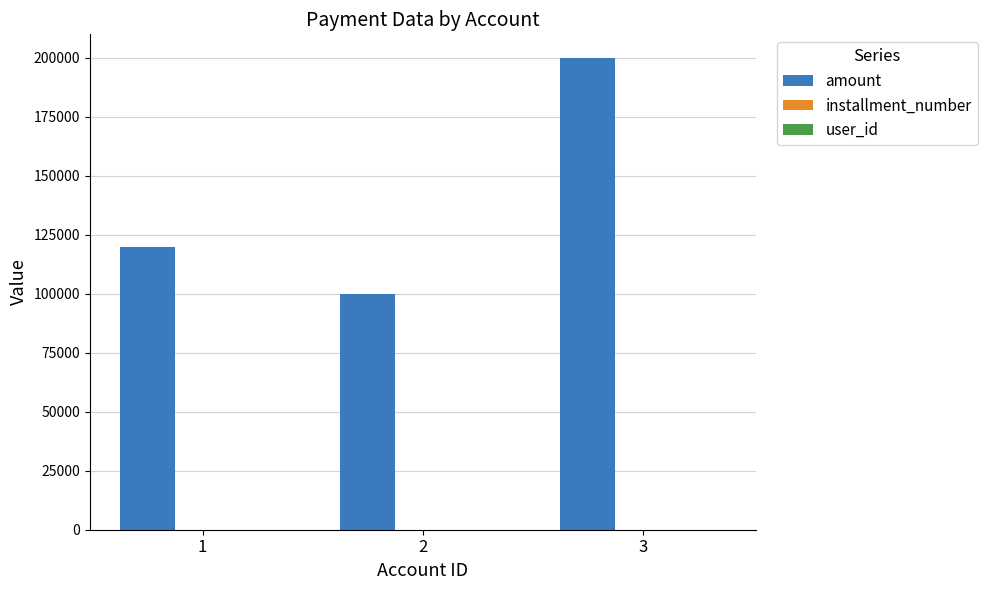

True or false: amount has a value of 200000 at 3.

True